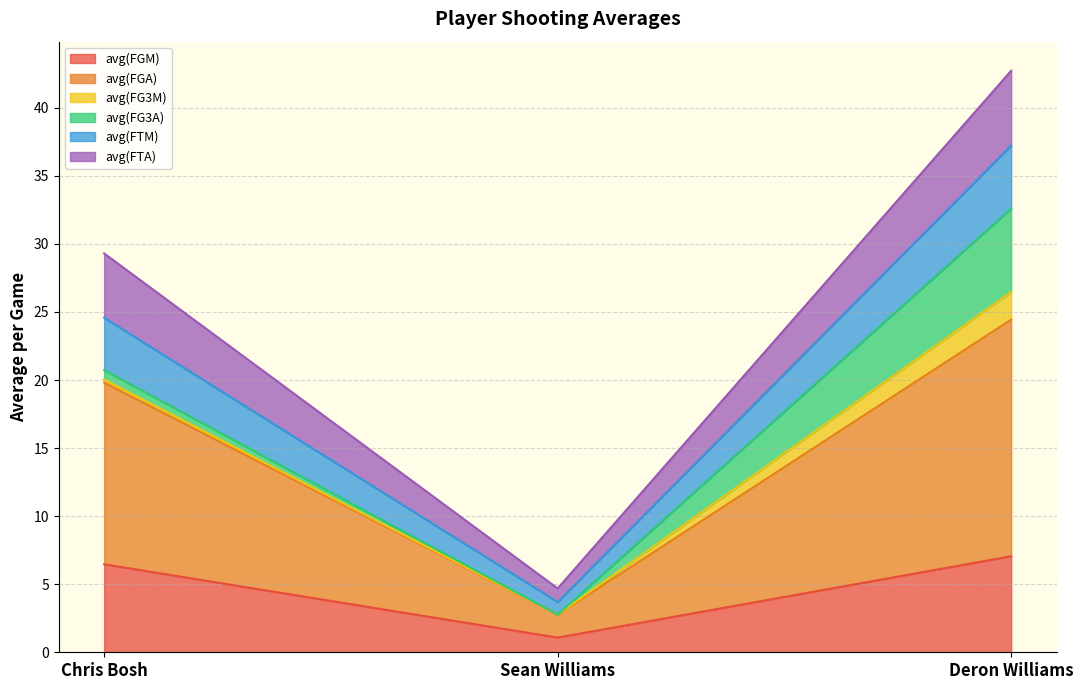

At how many categories does at least one series exceed 13?

2